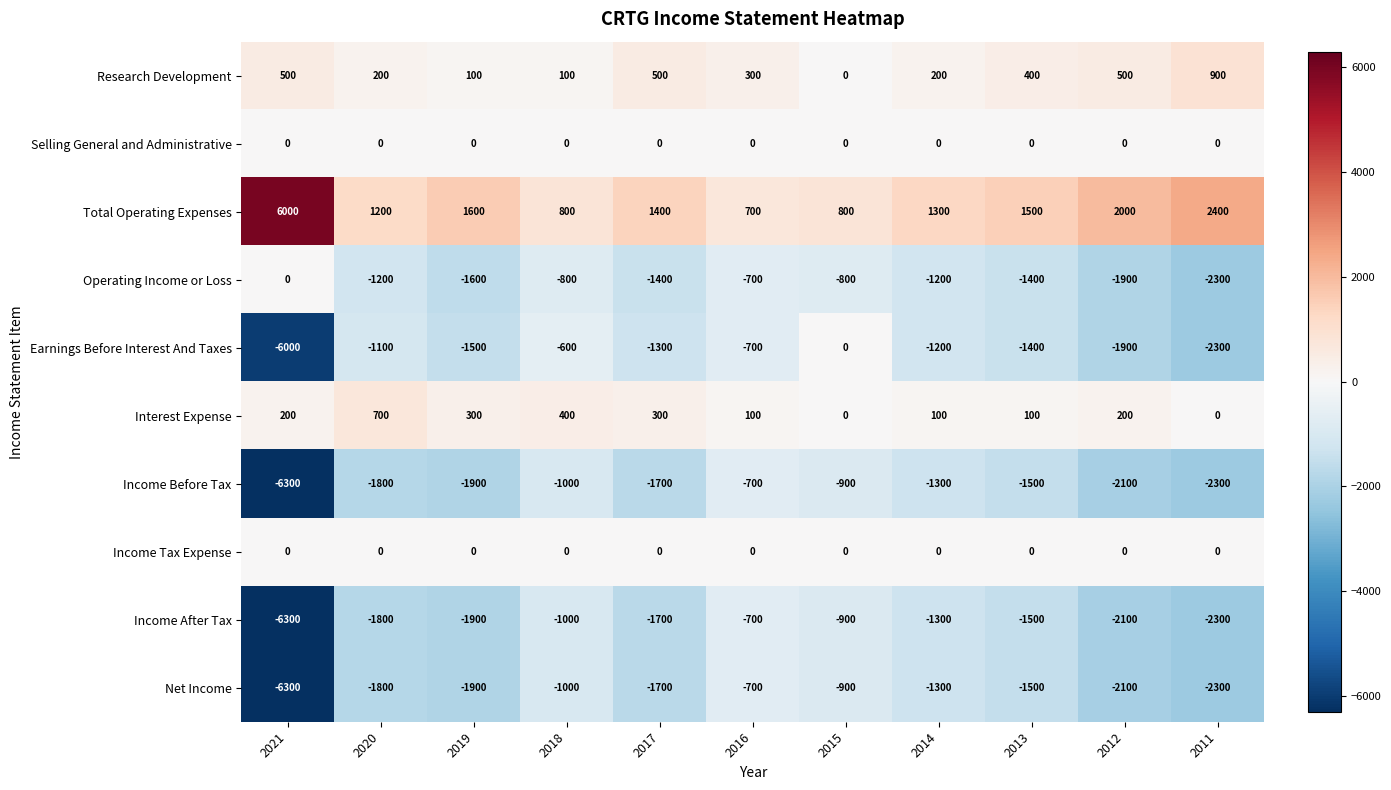

List the labels in order of Net Income value, smallest first.

2021, 2011, 2012, 2019, 2020, 2017, 2013, 2014, 2018, 2015, 2016